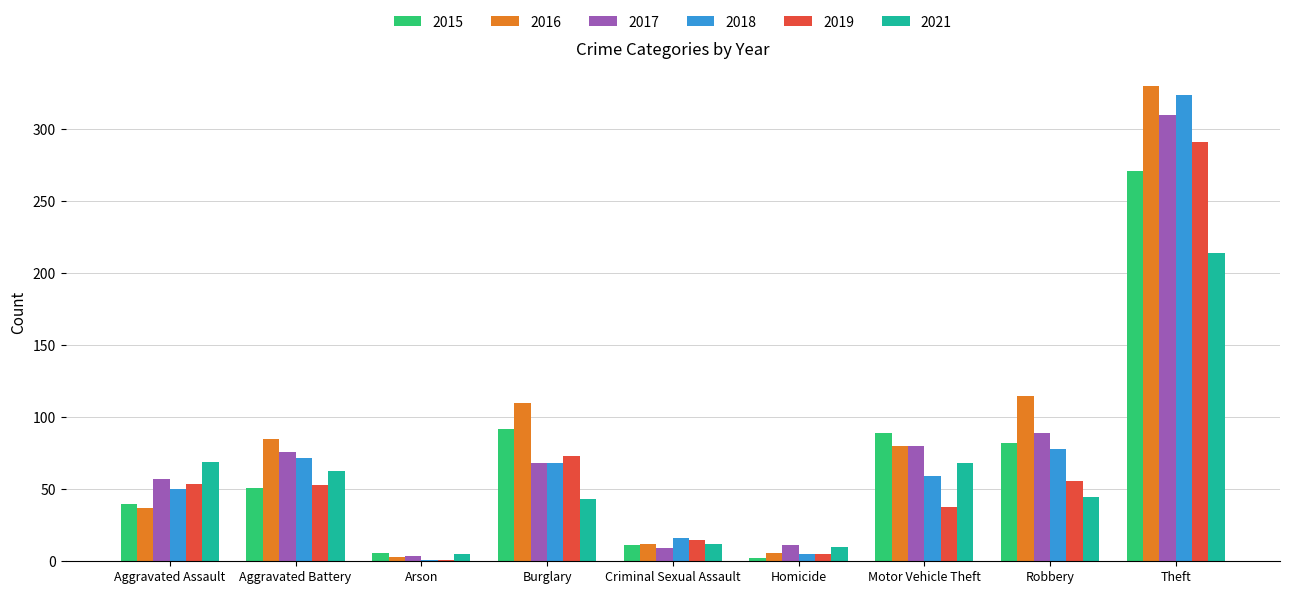

Is the value of 2018 at Criminal Sexual Assault greater than the value of 2021 at Homicide?

Yes